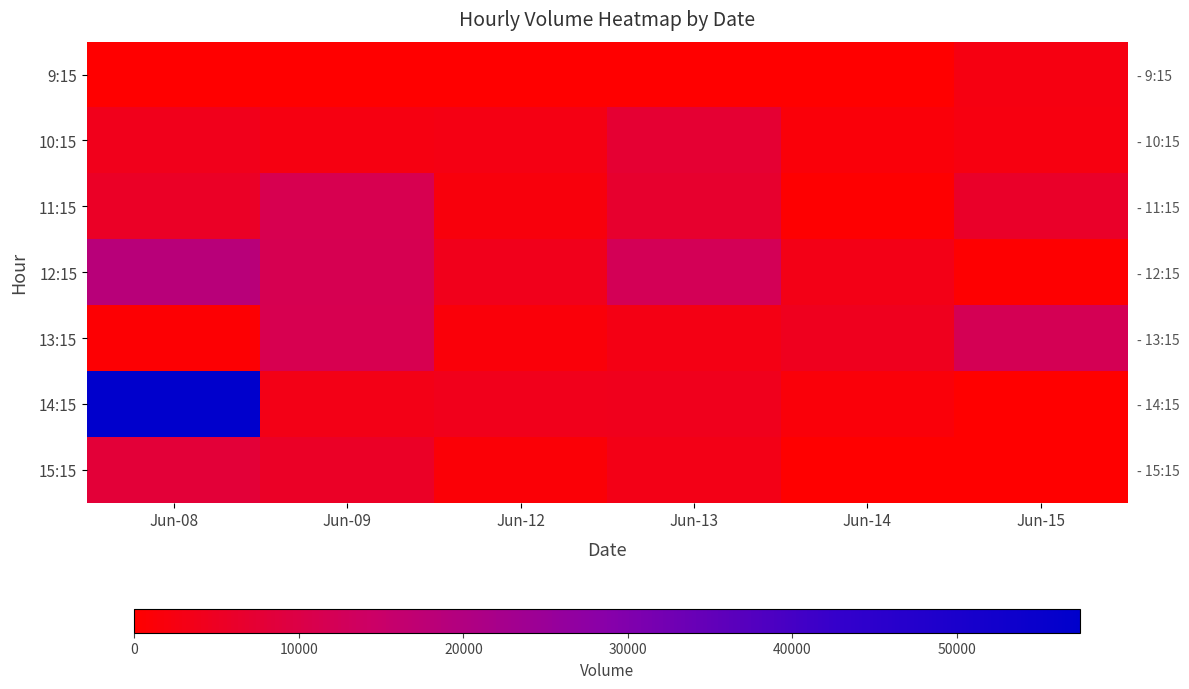

Rank the series by their maximum value, from highest to lowest.

14:15, 12:15, 13:15, 11:15, 15:15, 10:15, 9:15